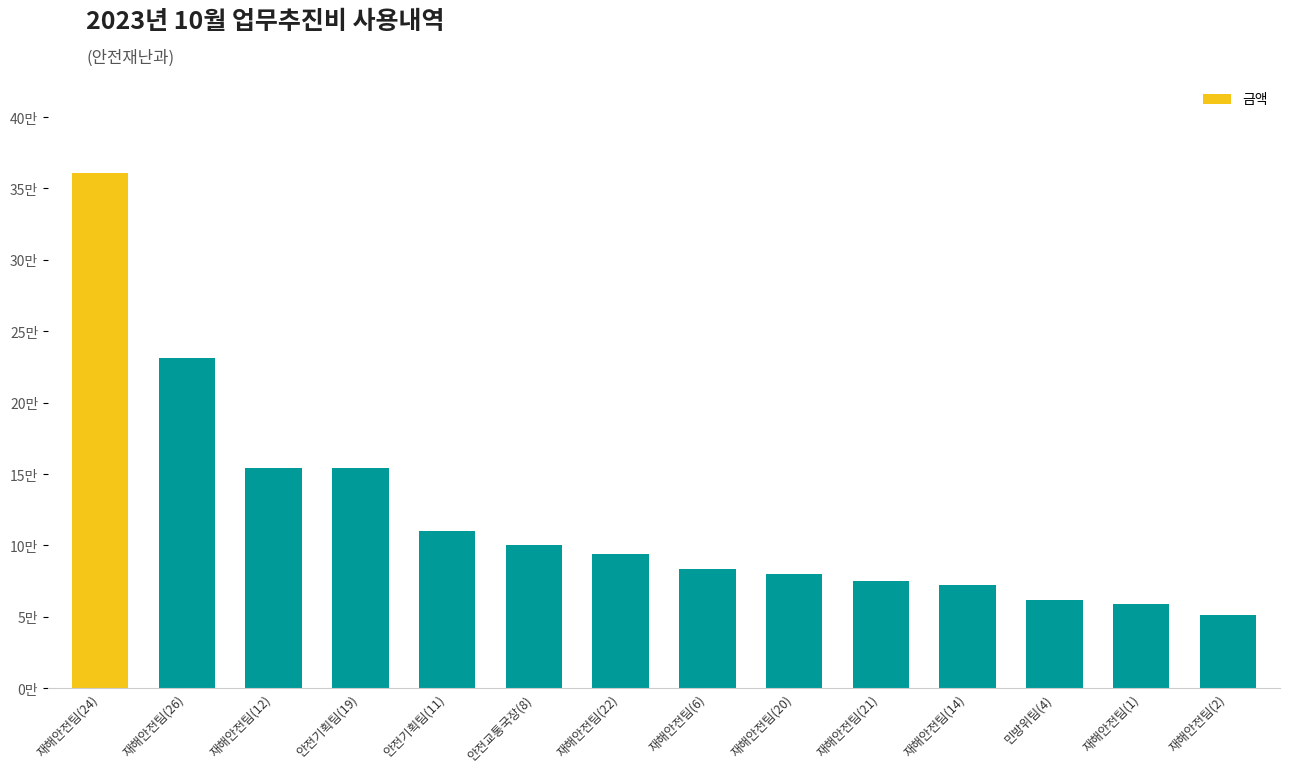

Rank the categories by value from highest to lowest.

재해안전팀(24), 재해안전팀(26), 재해안전팀(12), 안전기획팀(19), 안전기획팀(11), 안전교통국장(8), 재해안전팀(22), 재해안전팀(6), 재해안전팀(20), 재해안전팀(21), 재해안전팀(14), 민방위팀(4), 재해안전팀(1), 재해안전팀(2)